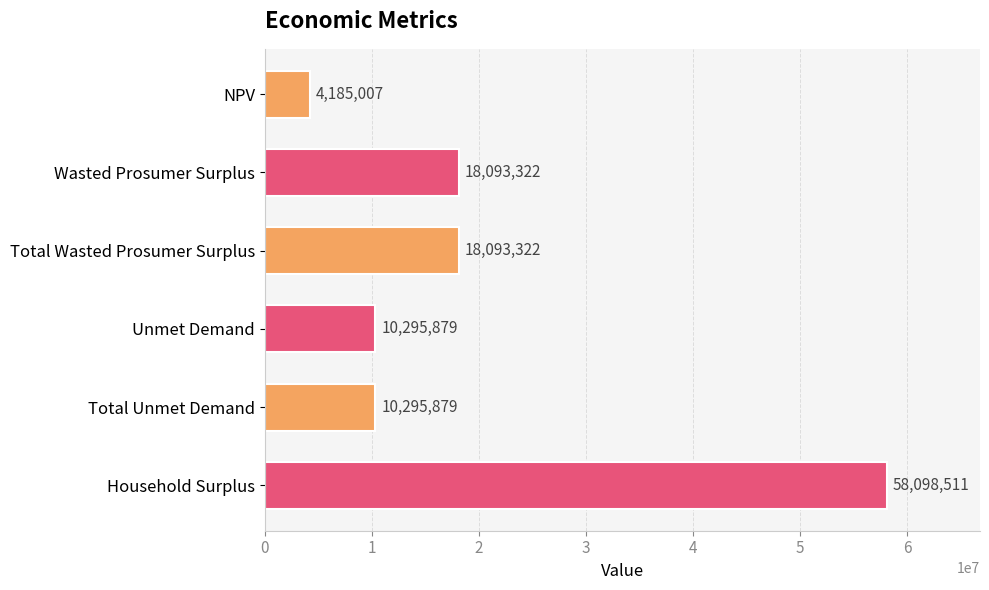

What is the difference between the second highest and second lowest values?

7797443.0